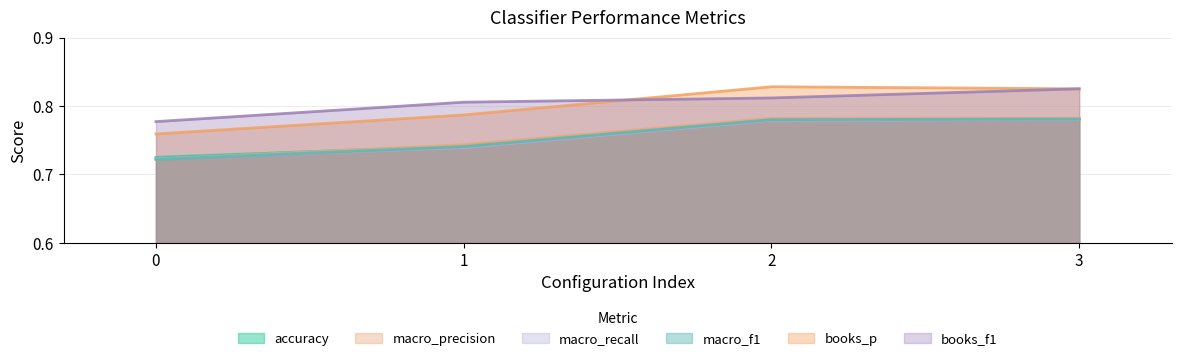

List the labels in order of macro_recall value, largest first.

3, 2, 1, 0